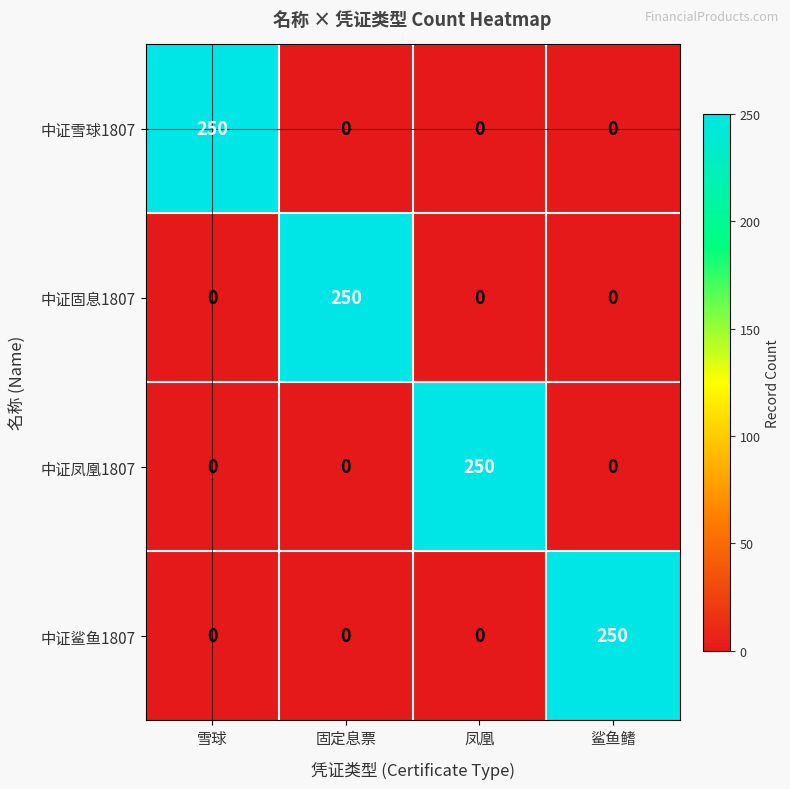

What is the difference between the highest and lowest values at 雪球?

250